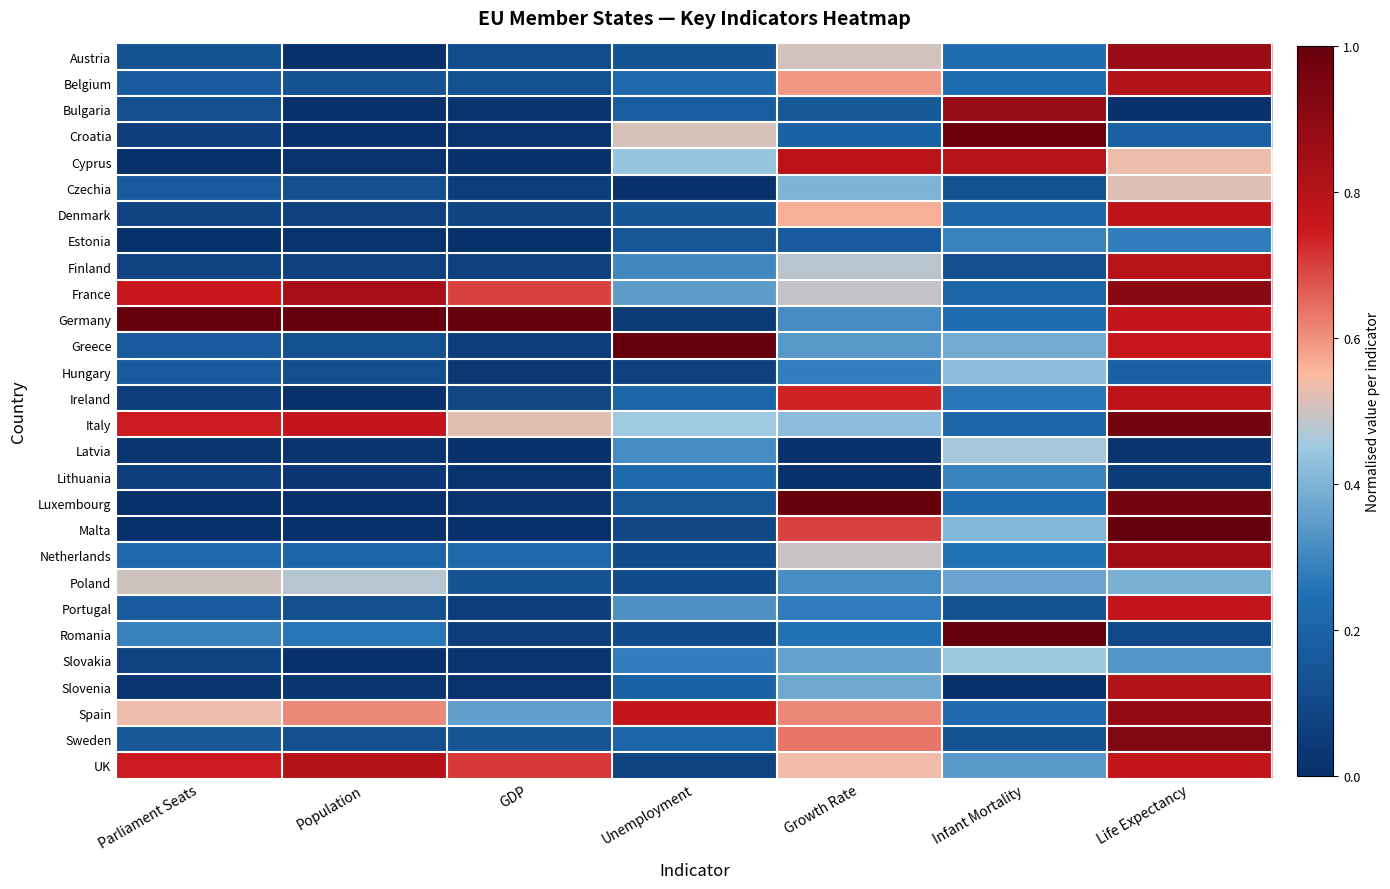

Reading left to right, what are all the values shown in this chart?

Austria: Parliament Seats=0.1	Population=0.0	GDP=0.1	Unemployment=0.1	Growth Rate=0.5	Infant Mortality=0.2	Life Expectancy=0.9
Belgium: Parliament Seats=0.2	Population=0.1	GDP=0.1	Unemployment=0.2	Growth Rate=0.6	Infant Mortality=0.2	Life Expectancy=0.8
Bulgaria: Parliament Seats=0.1	Population=0.0	GDP=0.0	Unemployment=0.2	Growth Rate=0.2	Infant Mortality=0.9	Life Expectancy=0.0
Croatia: Parliament Seats=0.1	Population=0.0	GDP=0.0	Unemployment=0.5	Growth Rate=0.2	Infant Mortality=1.0	Life Expectancy=0.2
Cyprus: Parliament Seats=0.0	Population=0.0	GDP=0.0	Unemployment=0.4	Growth Rate=0.8	Infant Mortality=0.8	Life Expectancy=0.5
Czechia: Parliament Seats=0.2	Population=0.1	GDP=0.1	Unemployment=0.0	Growth Rate=0.4	Infant Mortality=0.1	Life Expectancy=0.5
Denmark: Parliament Seats=0.1	Population=0.1	GDP=0.1	Unemployment=0.2	Growth Rate=0.6	Infant Mortality=0.2	Life Expectancy=0.8
Estonia: Parliament Seats=0.0	Population=0.0	GDP=0.0	Unemployment=0.2	Growth Rate=0.2	Infant Mortality=0.3	Life Expectancy=0.3
Finland: Parliament Seats=0.1	Population=0.1	GDP=0.1	Unemployment=0.3	Growth Rate=0.5	Infant Mortality=0.1	Life Expectancy=0.8
France: Parliament Seats=0.8	Population=0.8	GDP=0.7	Unemployment=0.3	Growth Rate=0.5	Infant Mortality=0.2	Life Expectancy=0.9
Germany: Parliament Seats=1.0	Population=1.0	GDP=1.0	Unemployment=0.0	Growth Rate=0.3	Infant Mortality=0.2	Life Expectancy=0.8
Greece: Parliament Seats=0.2	Population=0.1	GDP=0.1	Unemployment=1.0	Growth Rate=0.3	Infant Mortality=0.4	Life Expectancy=0.8
Hungary: Parliament Seats=0.2	Population=0.1	GDP=0.0	Unemployment=0.1	Growth Rate=0.3	Infant Mortality=0.4	Life Expectancy=0.2
Ireland: Parliament Seats=0.1	Population=0.0	GDP=0.1	Unemployment=0.2	Growth Rate=0.7	Infant Mortality=0.3	Life Expectancy=0.8
Italy: Parliament Seats=0.7	Population=0.8	GDP=0.5	Unemployment=0.5	Growth Rate=0.4	Infant Mortality=0.2	Life Expectancy=1.0
Latvia: Parliament Seats=0.0	Population=0.0	GDP=0.0	Unemployment=0.3	Growth Rate=0.0	Infant Mortality=0.5	Life Expectancy=0.0
Lithuania: Parliament Seats=0.1	Population=0.0	GDP=0.0	Unemployment=0.2	Growth Rate=0.0	Infant Mortality=0.3	Life Expectancy=0.1
Luxembourg: Parliament Seats=0.0	Population=0.0	GDP=0.0	Unemployment=0.2	Growth Rate=1.0	Infant Mortality=0.2	Life Expectancy=1.0
Malta: Parliament Seats=0.0	Population=0.0	GDP=0.0	Unemployment=0.1	Growth Rate=0.7	Infant Mortality=0.4	Life Expectancy=1.0
Netherlands: Parliament Seats=0.2	Population=0.2	GDP=0.2	Unemployment=0.1	Growth Rate=0.5	Infant Mortality=0.2	Life Expectancy=0.8
Poland: Parliament Seats=0.5	Population=0.5	GDP=0.1	Unemployment=0.1	Growth Rate=0.3	Infant Mortality=0.4	Life Expectancy=0.4
Portugal: Parliament Seats=0.2	Population=0.1	GDP=0.1	Unemployment=0.3	Growth Rate=0.3	Infant Mortality=0.1	Life Expectancy=0.8
Romania: Parliament Seats=0.3	Population=0.3	GDP=0.1	Unemployment=0.1	Growth Rate=0.3	Infant Mortality=1.0	Life Expectancy=0.1
Slovakia: Parliament Seats=0.1	Population=0.0	GDP=0.0	Unemployment=0.3	Growth Rate=0.4	Infant Mortality=0.4	Life Expectancy=0.3
Slovenia: Parliament Seats=0.0	Population=0.0	GDP=0.0	Unemployment=0.2	Growth Rate=0.4	Infant Mortality=0.0	Life Expectancy=0.8
Spain: Parliament Seats=0.5	Population=0.6	GDP=0.4	Unemployment=0.8	Growth Rate=0.6	Infant Mortality=0.2	Life Expectancy=0.9
Sweden: Parliament Seats=0.2	Population=0.1	GDP=0.1	Unemployment=0.2	Growth Rate=0.6	Infant Mortality=0.1	Life Expectancy=0.9
UK: Parliament Seats=0.7	Population=0.8	GDP=0.7	Unemployment=0.1	Growth Rate=0.5	Infant Mortality=0.3	Life Expectancy=0.8